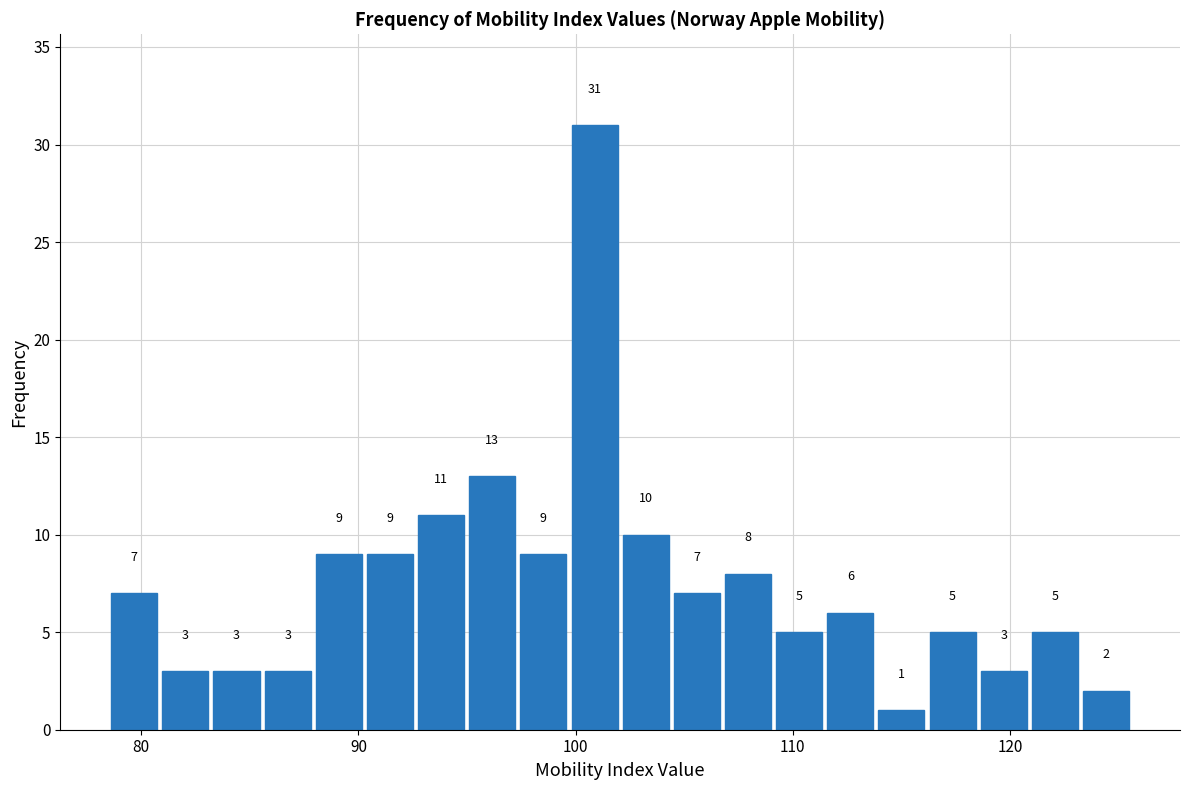

Around what value on the x-axis is the tallest bar? Give the approximate position of its centre, as read against the axis.

101